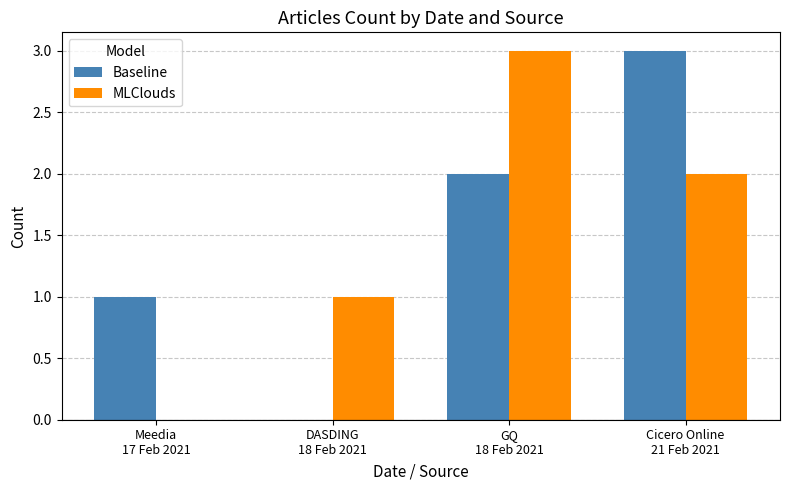

What is the greatest value displayed?

3